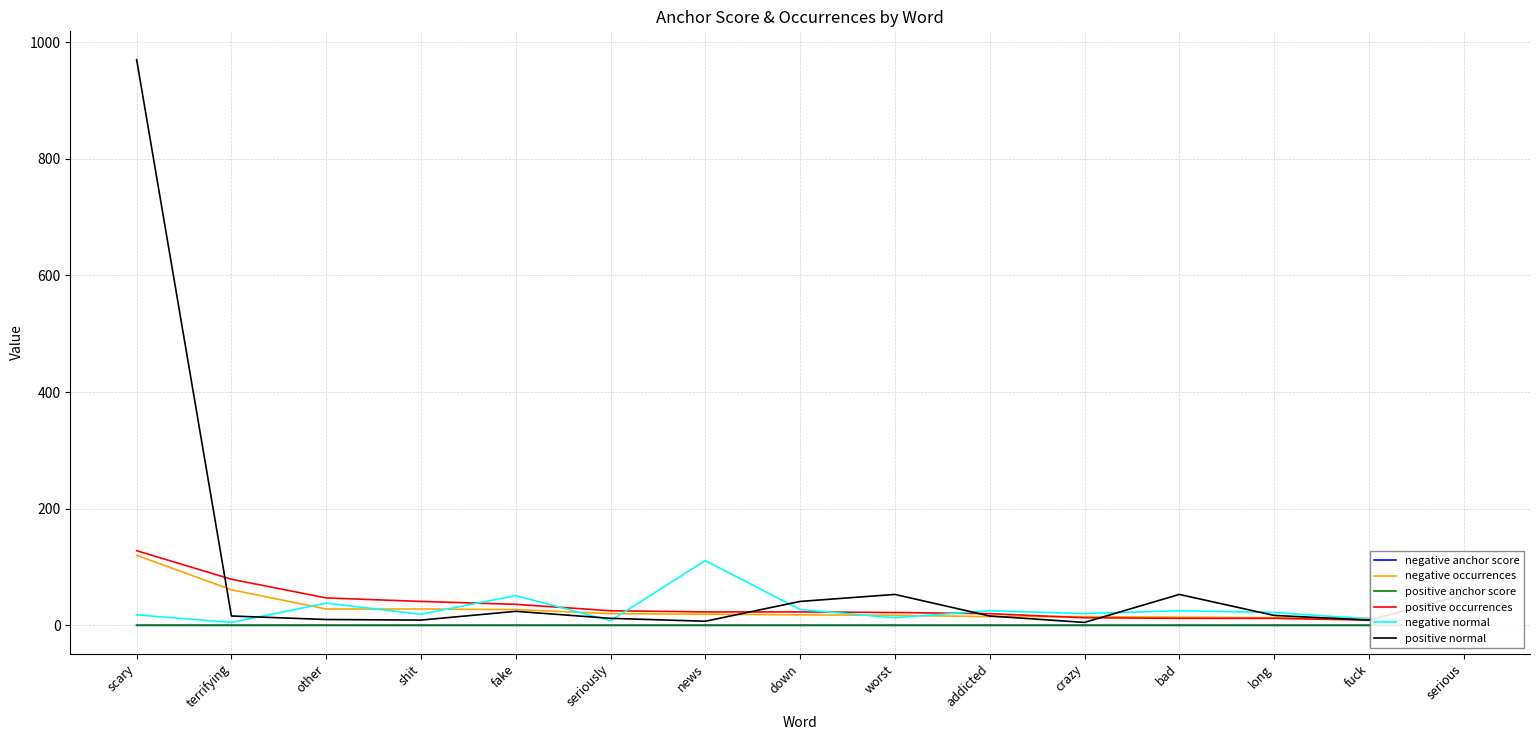

Which series has the largest range (max minus min)?

positive normal